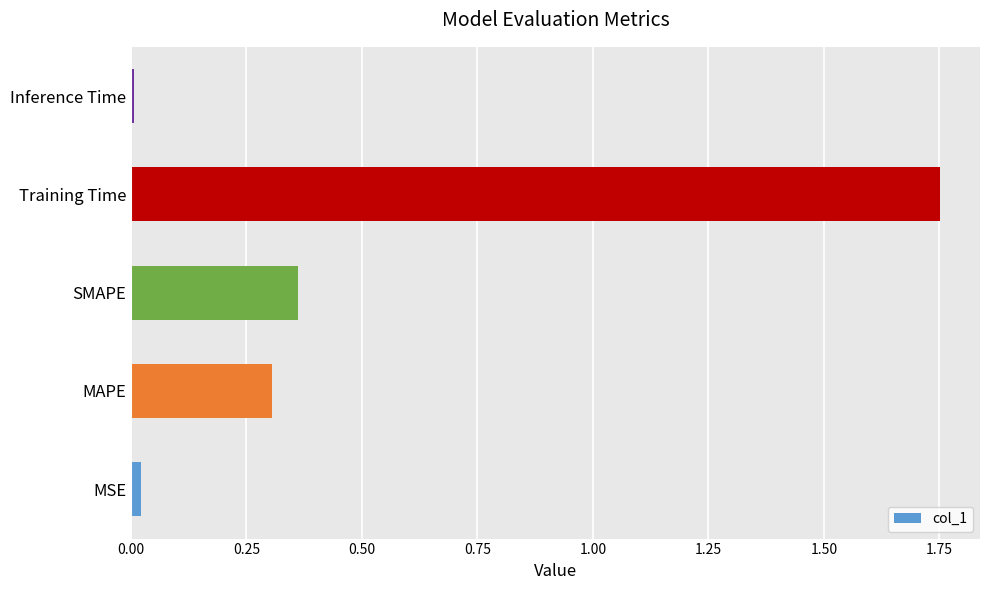

What is the sum of all values?

2.4